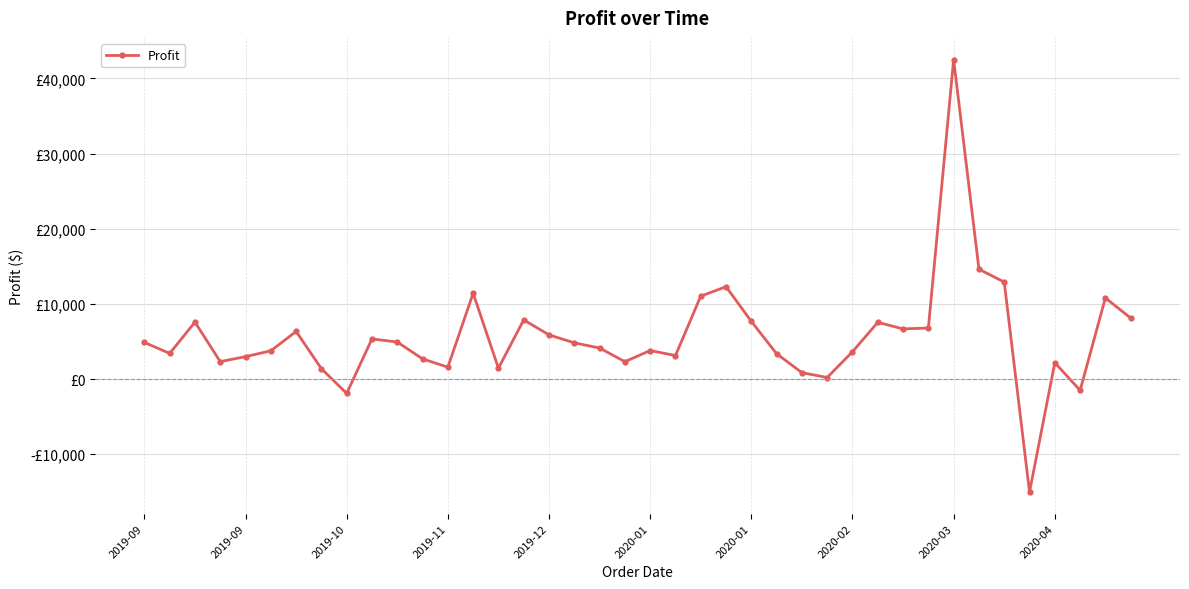

Is this an area chart (filled region under the line)?

No